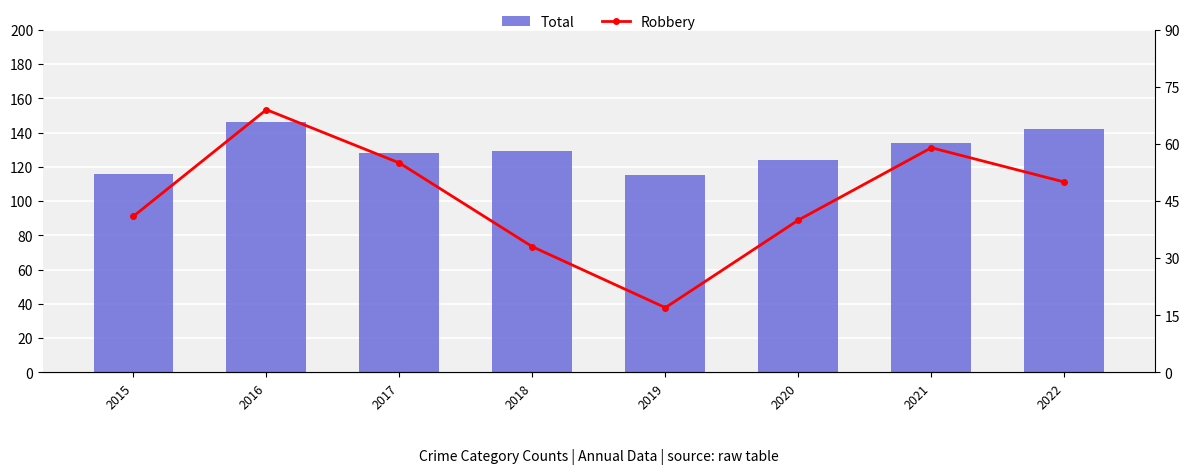

Reading left to right, list all the values displayed in this chart.

Total: 116	146	128	129	115	124	134	142
Robbery: 41	69	55	33	17	40	59	50